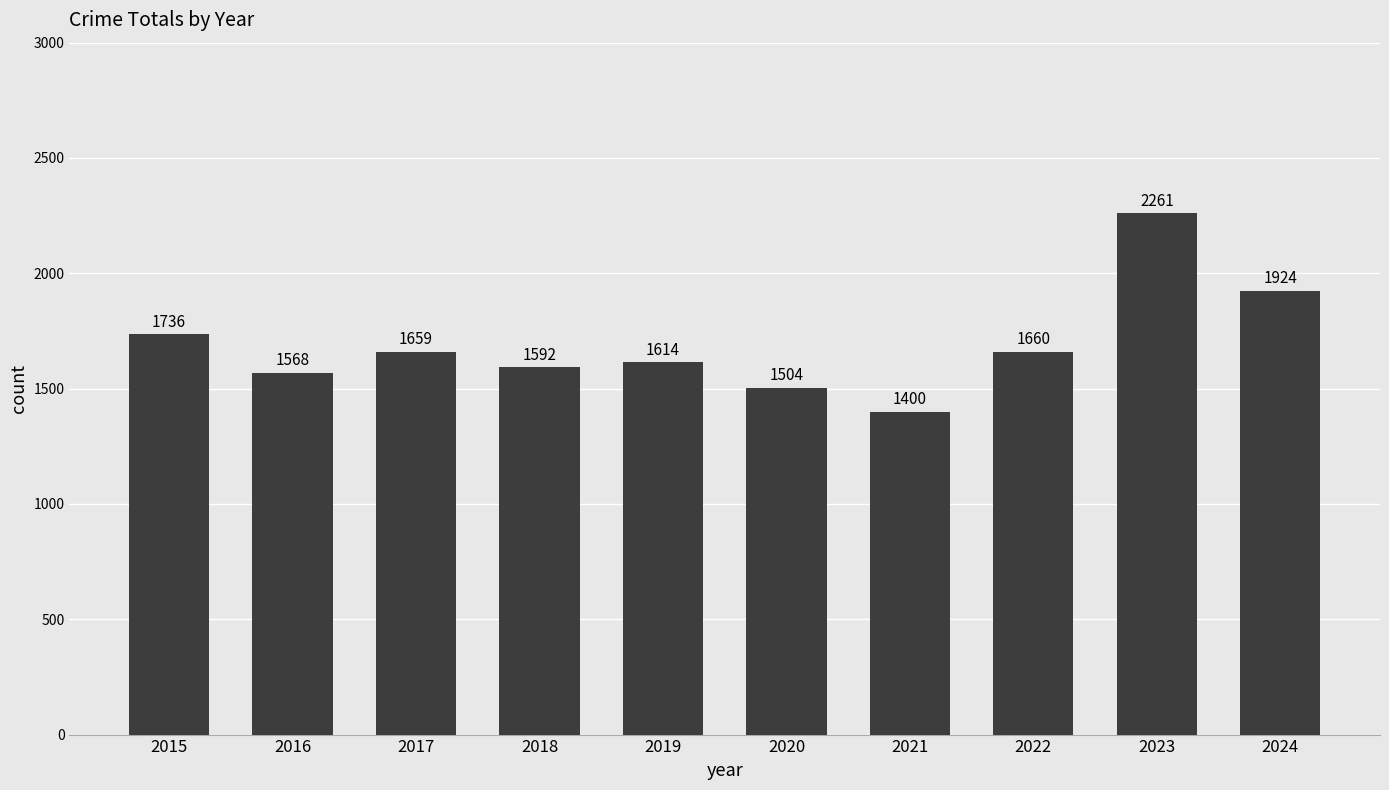

List the labels in order of value, largest first.

2023, 2024, 2015, 2022, 2017, 2019, 2018, 2016, 2020, 2021